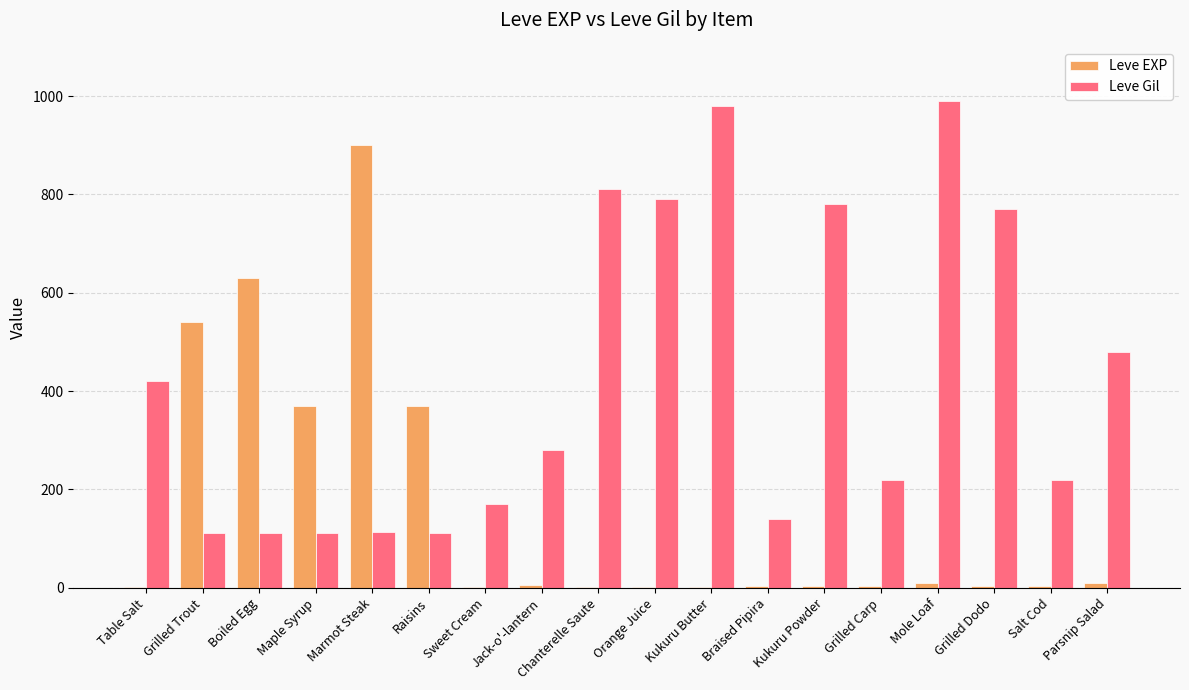

What is the maximum value shown in the chart?

990